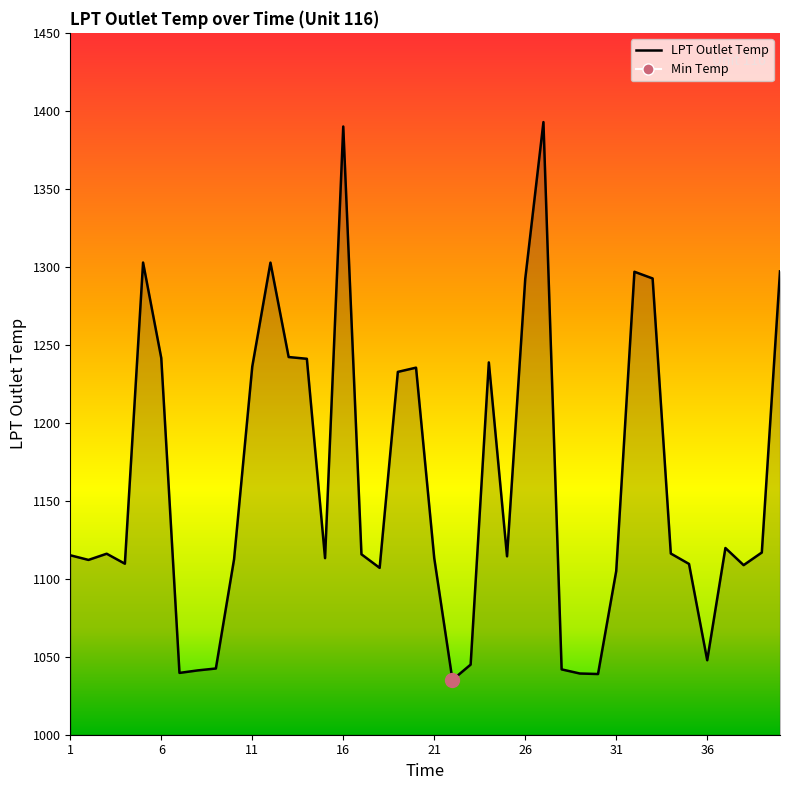

What is the maximum value shown in the chart?

1392.8